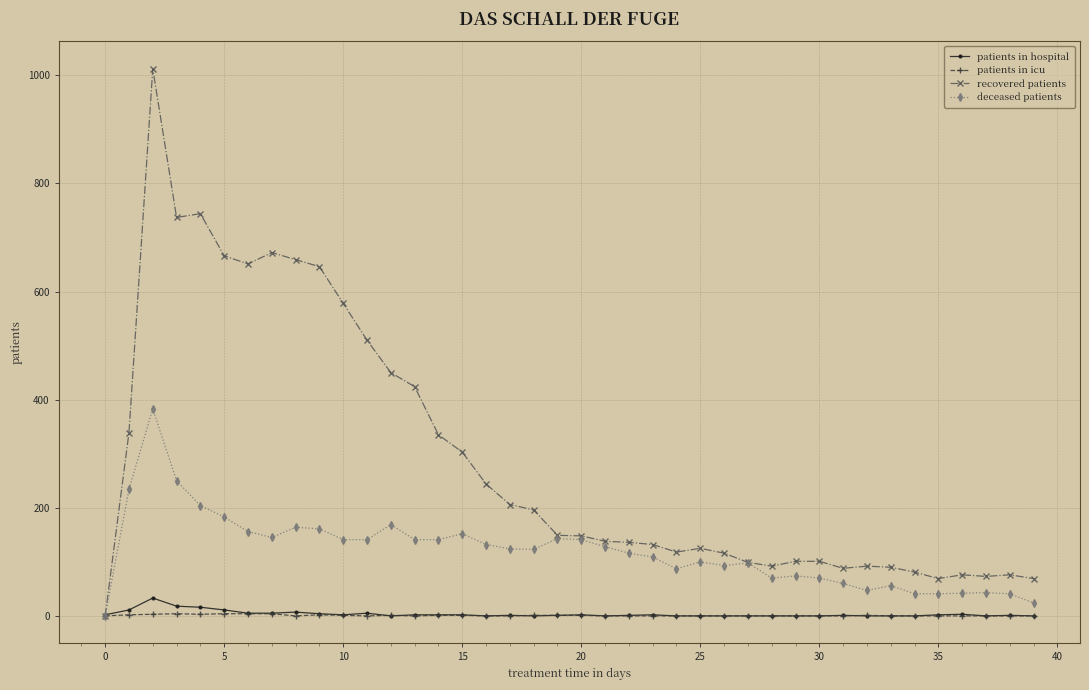

Which series has the largest total across all categories?

recovered patients